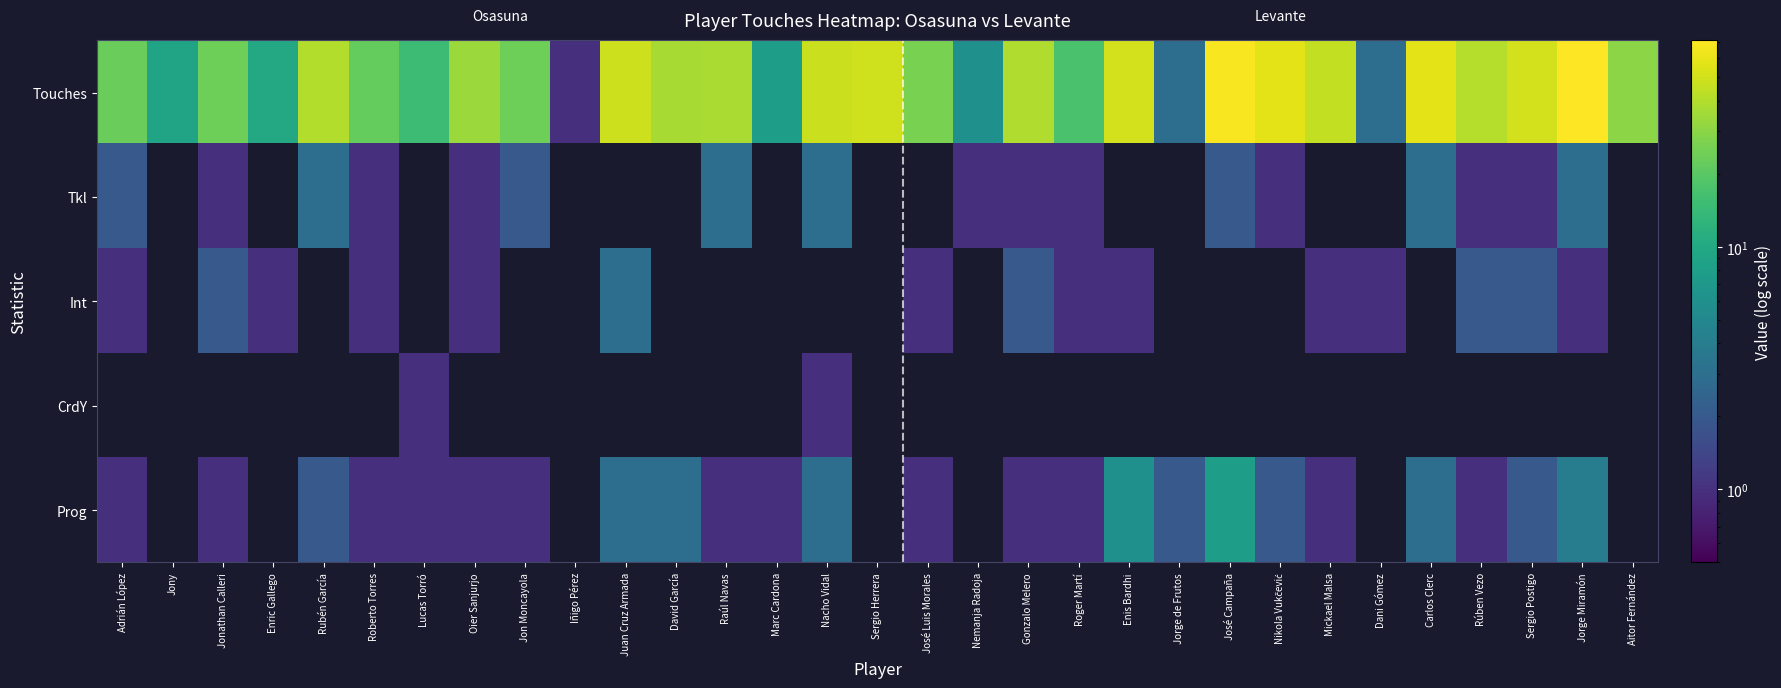

Reading left to right, what are all the values shown in this chart?

Touches: Adrián López=23	Jony=9	Jonathan Calleri=24	Enric Gallego=10	Rubén García=40	Roberto Torres=22	Lucas Torró=15	Oier Sanjurjo=34	Jon Moncayola=24	Iñigo Pérez=1	Juan Cruz Armada=49	David García=37	Raúl Navas=38	Marc Cardona=8	Nacho Vidal=48	Sergio Herrera=50	José Luis Morales=26	Nemanja Radoja=6	Gonzalo Melero=39	Roger Martí=17	Enis Bardhi=51	Jorge de Frutos=3	José Campaña=68	Nikola Vukčević=58	Mickael Malsa=45	Dani Gómez=3	Carlos Clerc=58	Rúben Vezo=41	Sergio Postigo=51	Jorge Miramón=71	Aitor Fernández=30
Tkl: Adrián López=2	Jony=0	Jonathan Calleri=1	Enric Gallego=0	Rubén García=3	Roberto Torres=1	Lucas Torró=0	Oier Sanjurjo=1	Jon Moncayola=2	Iñigo Pérez=0	Juan Cruz Armada=0	David García=0	Raúl Navas=3	Marc Cardona=0	Nacho Vidal=3	Sergio Herrera=0	José Luis Morales=0	Nemanja Radoja=1	Gonzalo Melero=1	Roger Martí=1	Enis Bardhi=0	Jorge de Frutos=0	José Campaña=2	Nikola Vukčević=1	Mickael Malsa=0	Dani Gómez=0	Carlos Clerc=3	Rúben Vezo=1	Sergio Postigo=1	Jorge Miramón=3	Aitor Fernández=0
Int: Adrián López=1	Jony=0	Jonathan Calleri=2	Enric Gallego=1	Rubén García=0	Roberto Torres=1	Lucas Torró=0	Oier Sanjurjo=1	Jon Moncayola=0	Iñigo Pérez=0	Juan Cruz Armada=3	David García=0	Raúl Navas=0	Marc Cardona=0	Nacho Vidal=0	Sergio Herrera=0	José Luis Morales=1	Nemanja Radoja=0	Gonzalo Melero=2	Roger Martí=1	Enis Bardhi=1	Jorge de Frutos=0	José Campaña=0	Nikola Vukčević=0	Mickael Malsa=1	Dani Gómez=1	Carlos Clerc=0	Rúben Vezo=2	Sergio Postigo=2	Jorge Miramón=1	Aitor Fernández=0
CrdY: Adrián López=0	Jony=0	Jonathan Calleri=0	Enric Gallego=0	Rubén García=0	Roberto Torres=0	Lucas Torró=1	Oier Sanjurjo=0	Jon Moncayola=0	Iñigo Pérez=0	Juan Cruz Armada=0	David García=0	Raúl Navas=0	Marc Cardona=0	Nacho Vidal=1	Sergio Herrera=0	José Luis Morales=0	Nemanja Radoja=0	Gonzalo Melero=0	Roger Martí=0	Enis Bardhi=0	Jorge de Frutos=0	José Campaña=0	Nikola Vukčević=0	Mickael Malsa=0	Dani Gómez=0	Carlos Clerc=0	Rúben Vezo=0	Sergio Postigo=0	Jorge Miramón=0	Aitor Fernández=0
Prog: Adrián López=1	Jony=0	Jonathan Calleri=1	Enric Gallego=0	Rubén García=2	Roberto Torres=1	Lucas Torró=1	Oier Sanjurjo=1	Jon Moncayola=1	Iñigo Pérez=0	Juan Cruz Armada=3	David García=3	Raúl Navas=1	Marc Cardona=1	Nacho Vidal=3	Sergio Herrera=0	José Luis Morales=1	Nemanja Radoja=0	Gonzalo Melero=1	Roger Martí=1	Enis Bardhi=6	Jorge de Frutos=2	José Campaña=8	Nikola Vukčević=2	Mickael Malsa=1	Dani Gómez=0	Carlos Clerc=3	Rúben Vezo=1	Sergio Postigo=2	Jorge Miramón=4	Aitor Fernández=0